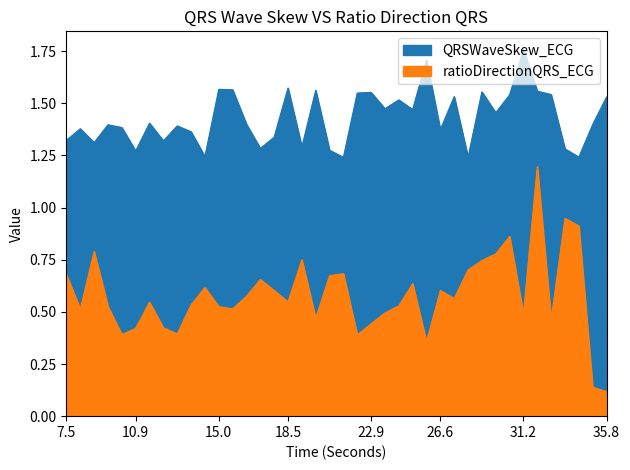

Is it true that ratioDirectionQRS_ECG equals 1.3 at 30?

False